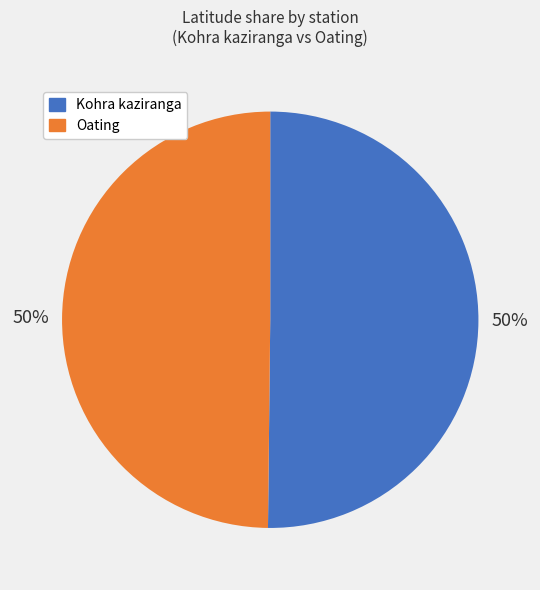

To the nearest percent, what is the average slice percentage?

50%